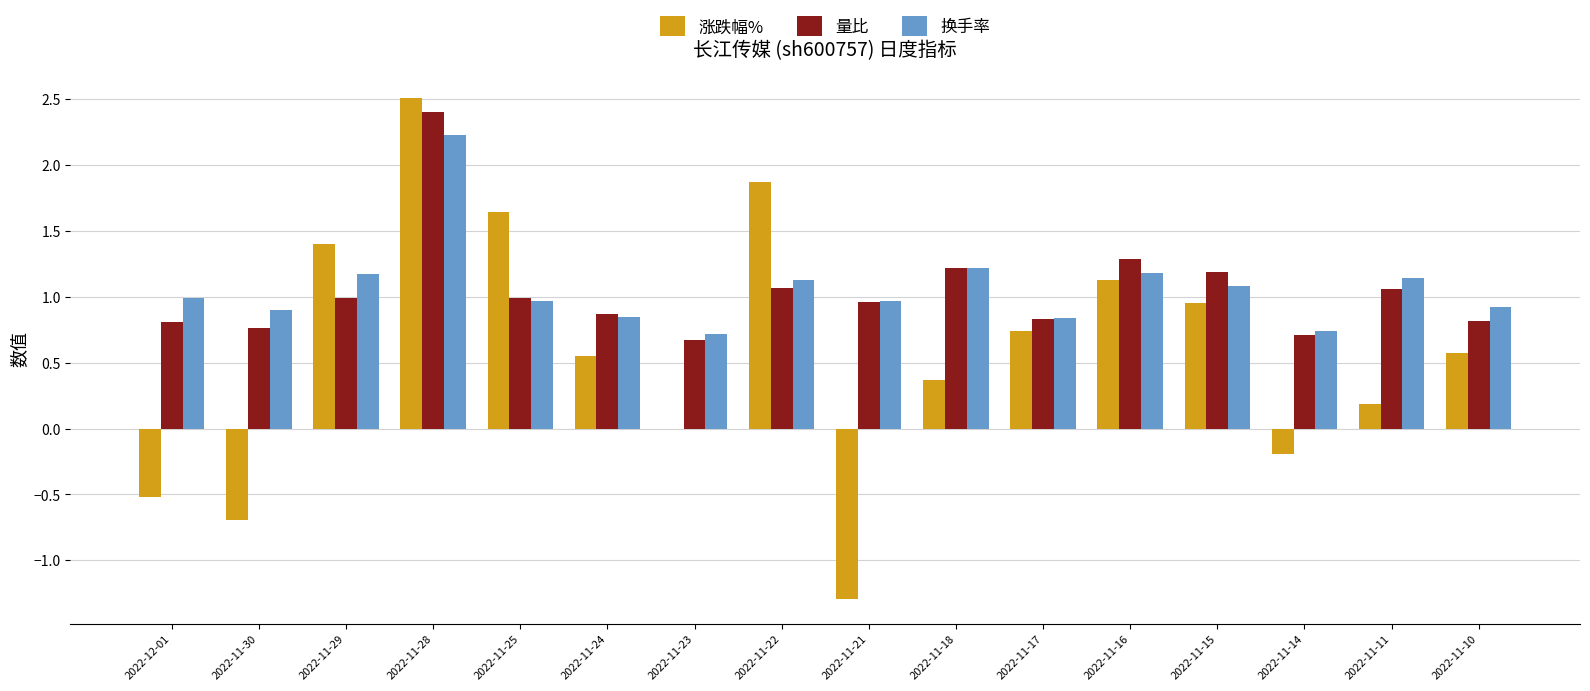

At which category is the sum across all series the highest?

2022-11-28